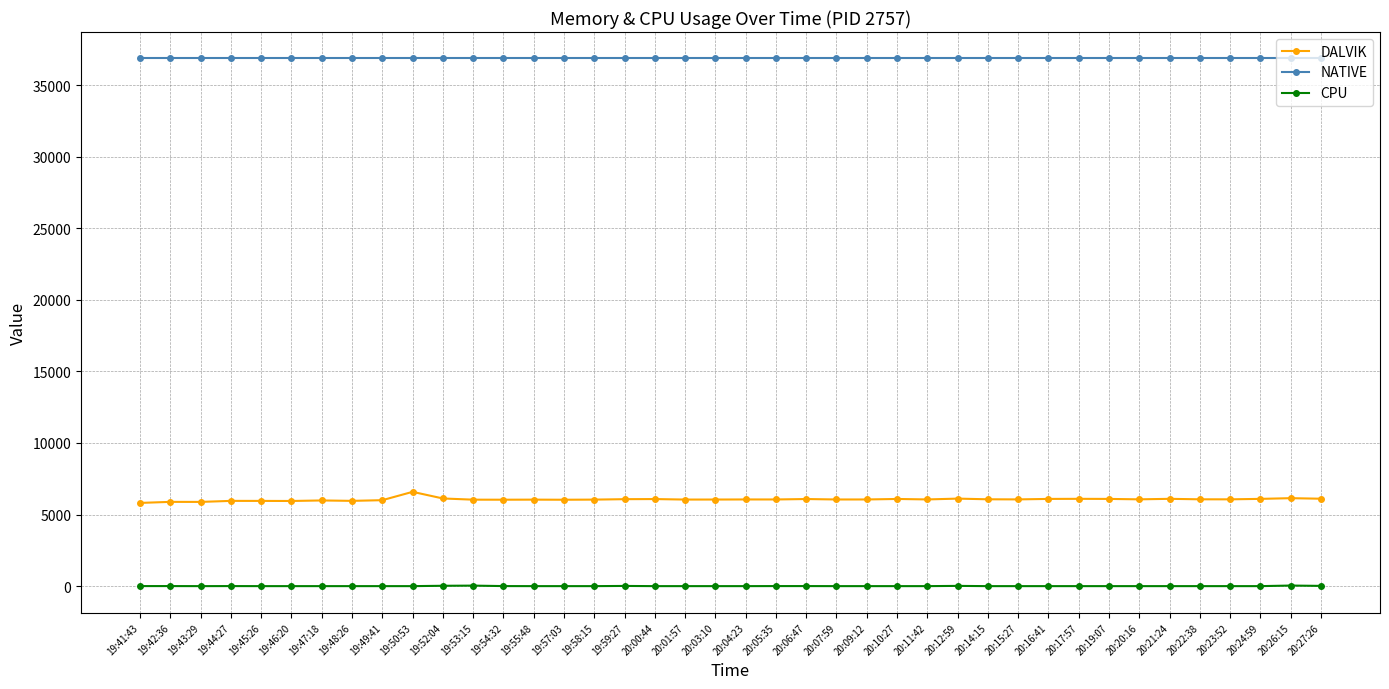

Is the value of CPU at 20:12:59 greater than the value of DALVIK at 20:19:07?

No